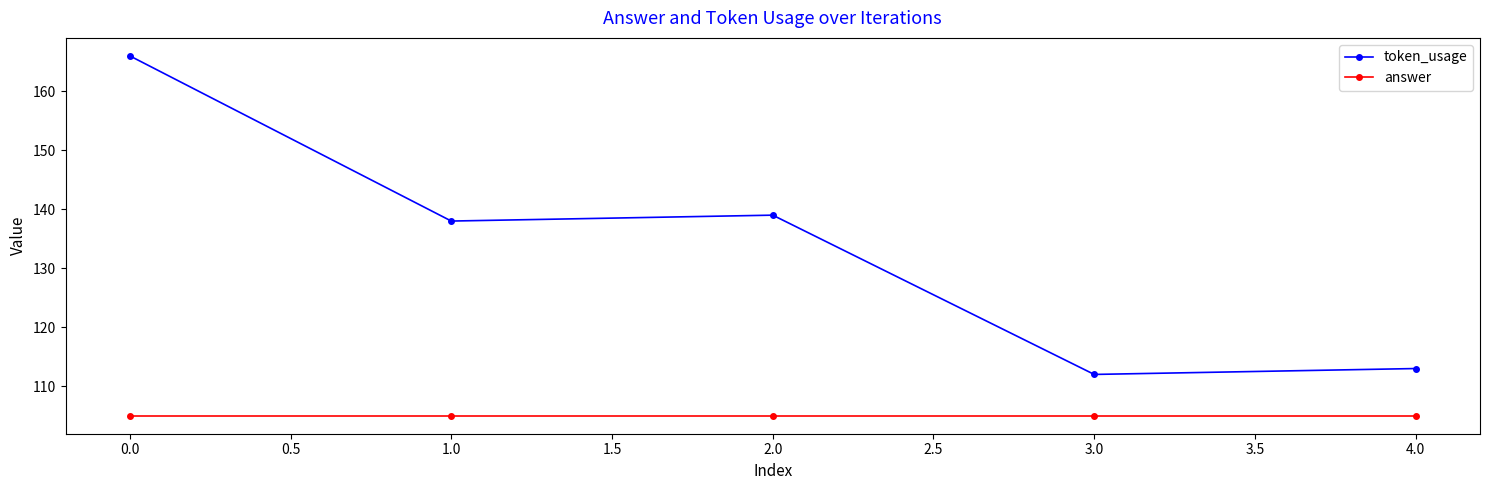

Rank the series by their maximum value, from highest to lowest.

token_usage, answer